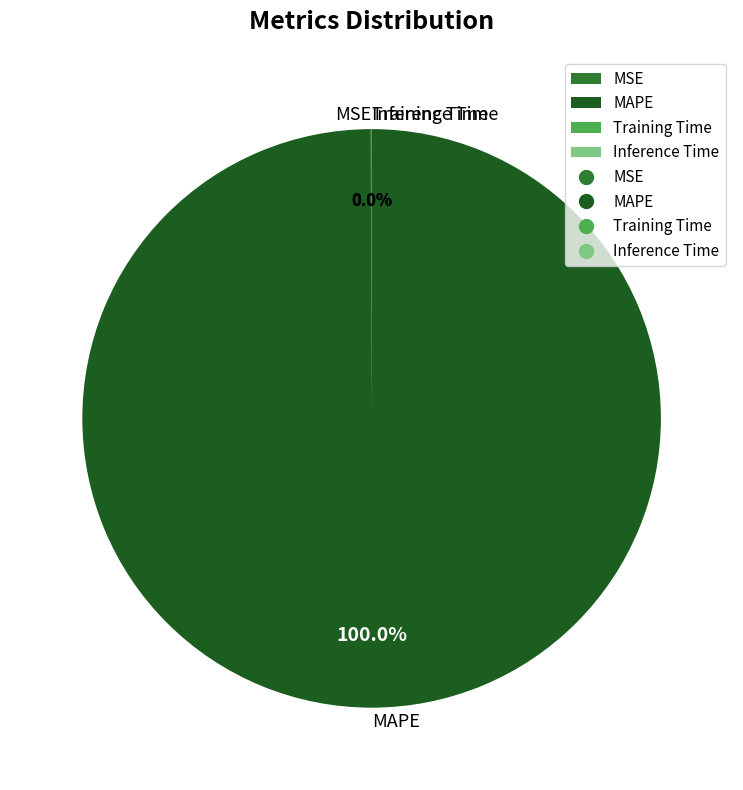

Does any single category account for the majority?

Yes